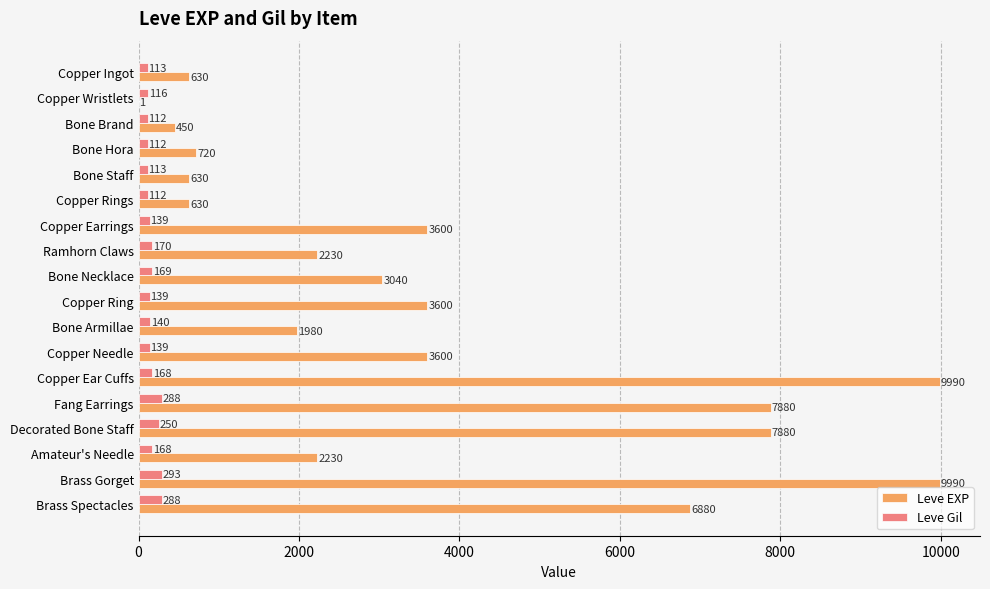

The value of Leve Gil at Fang Earrings is 288. True or false?

True